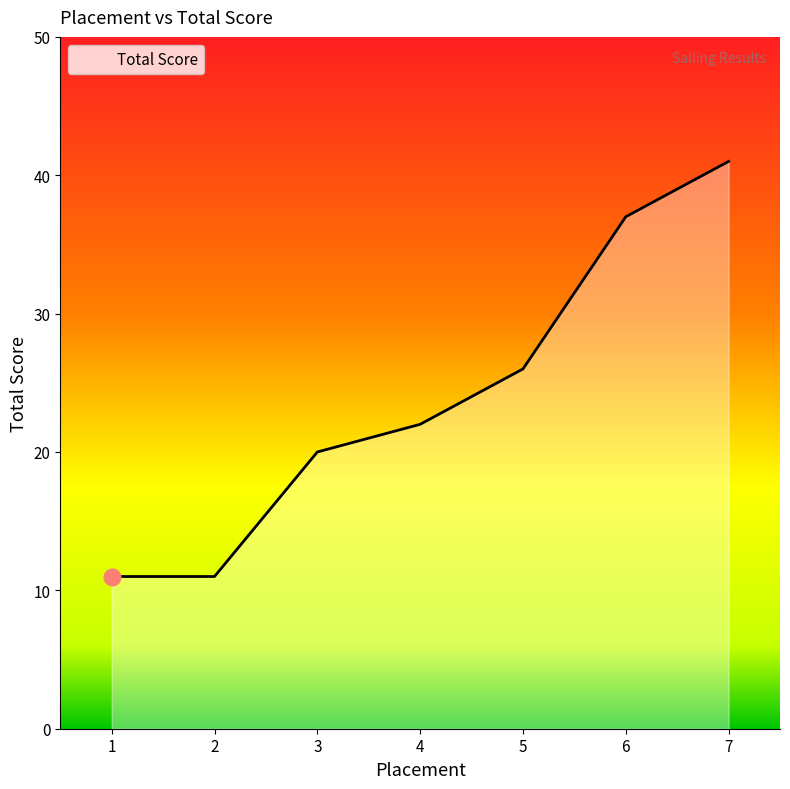

At which category does the chart reach its peak across all series?

7